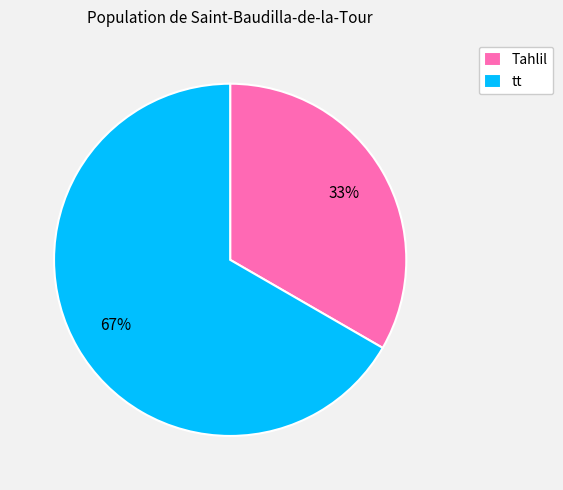

How many segments does this pie chart have?

2